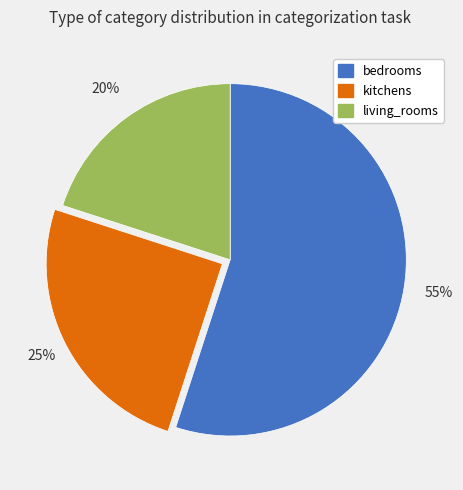

Does living_rooms represent more than half of the total?

No